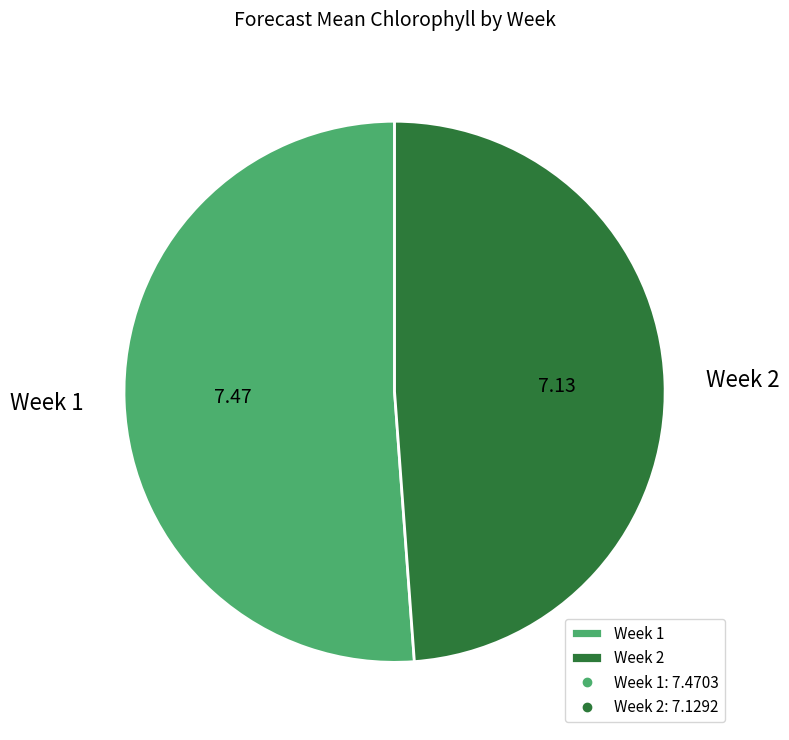

Rank the categories by value from highest to lowest.

Week 1, Week 2